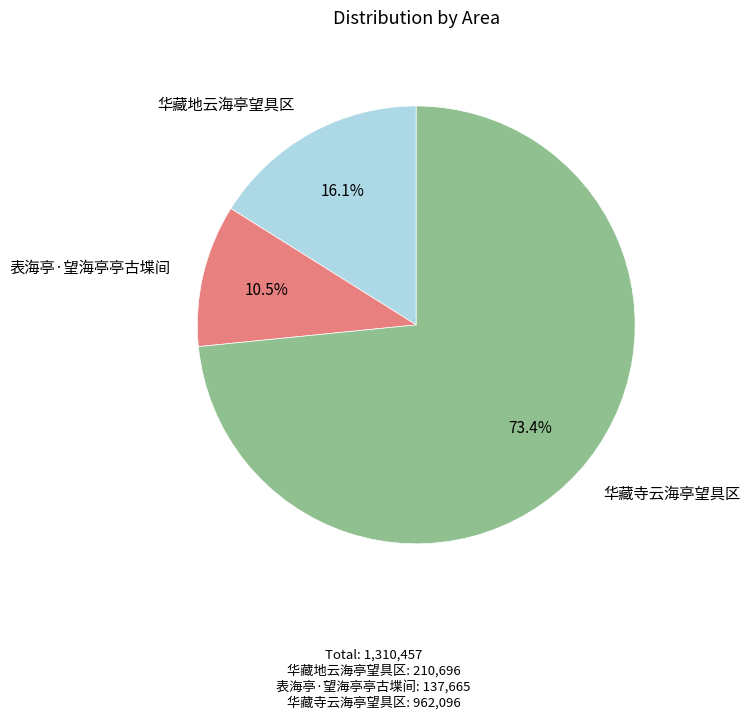

Rank the categories by value from highest to lowest.

华藏寺云海亭望具区, 华藏地云海亭望具区, 表海亭·望海亭亭古堞间